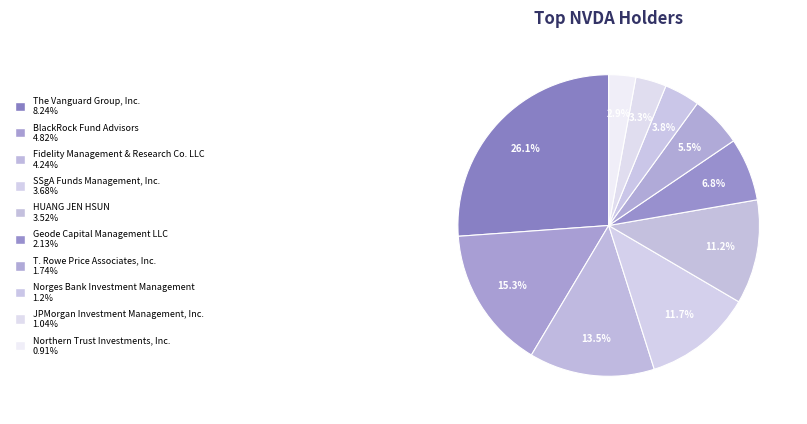

Which slice is the smallest?

Northern Trust Investments, Inc.